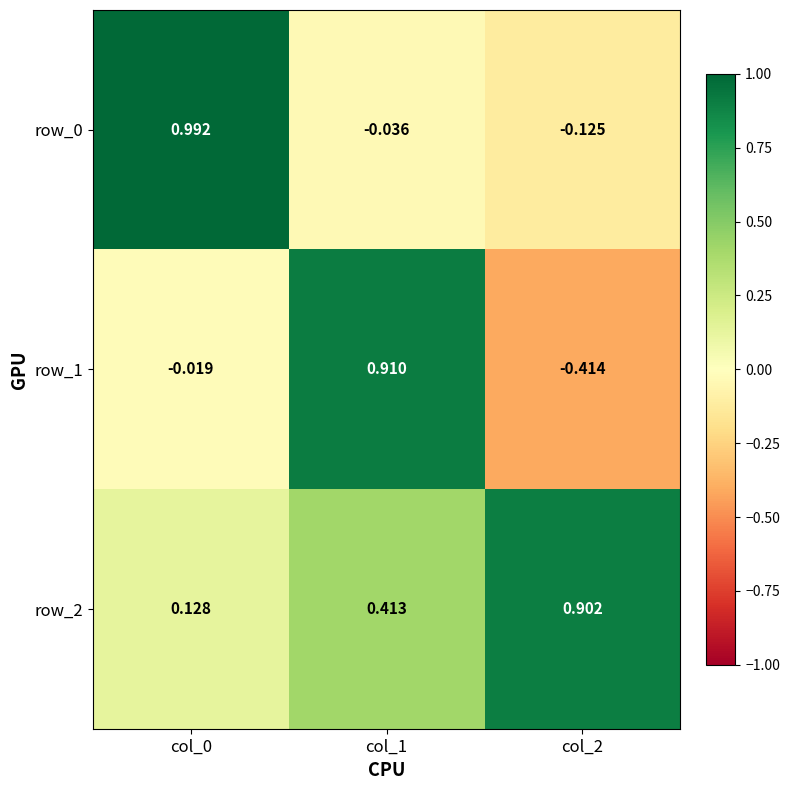

Is the value of row_2 at col_2 greater than the value of row_0 at col_2?

Yes